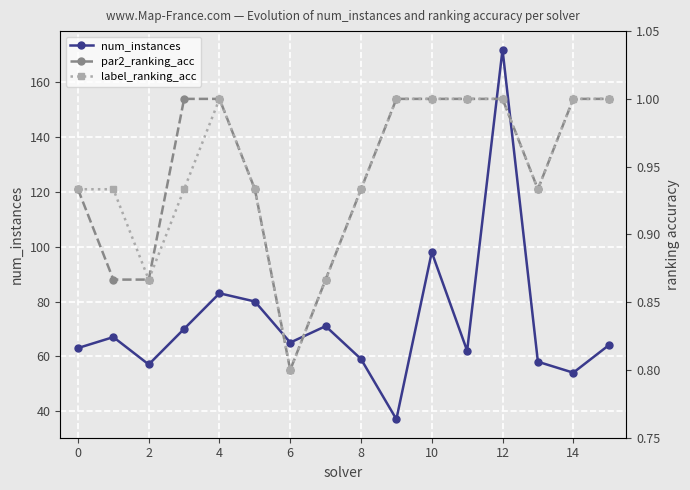

What is the highest value of the num_instances series?

172